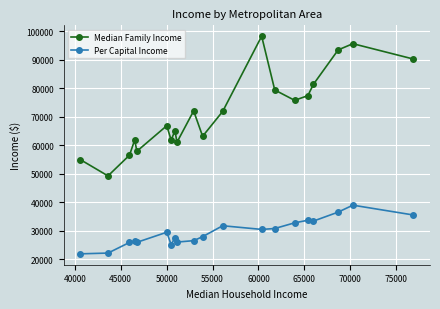

What are all the series names shown in the legend?

Median Family Income, Per Capital Income